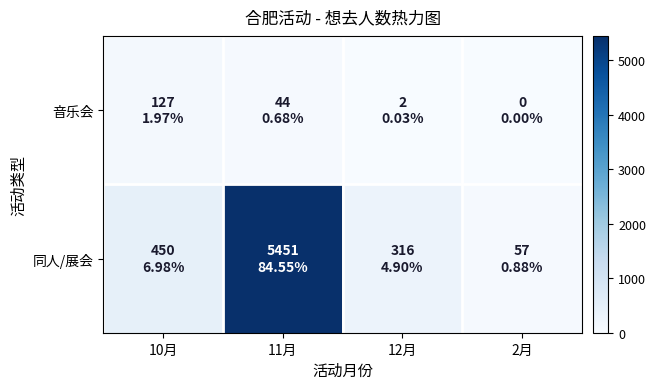

What is the spread (max minus min) of values at 2月?

57